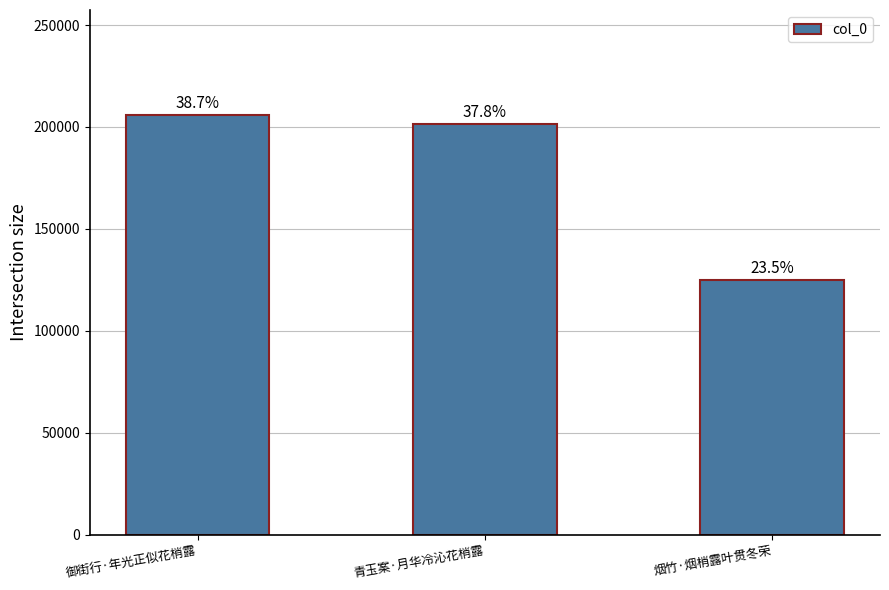

At which category does the chart reach its peak across all series?

御街行·年光正似花梢露